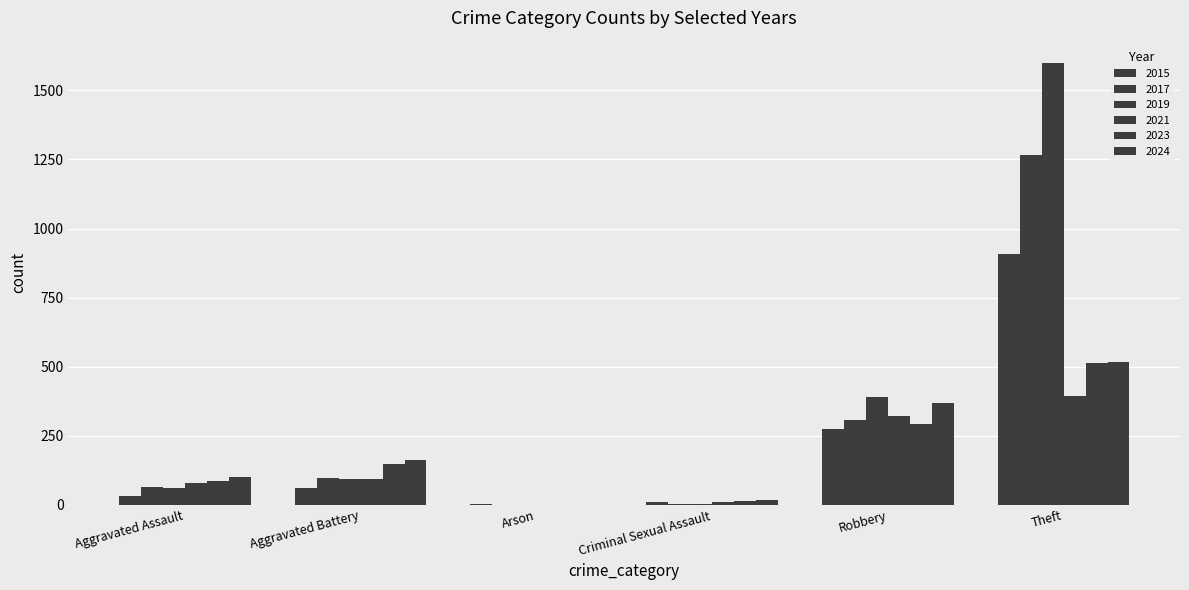

Is the value of 2023 at Theft greater than the value of 2024 at Robbery?

Yes